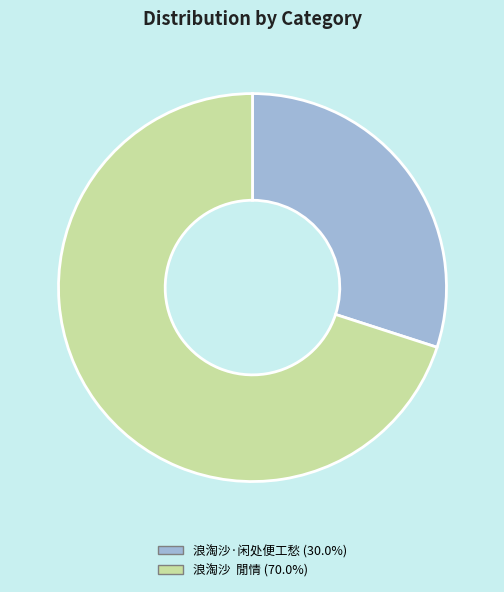

What is the majority slice?

浪淘沙 閒情